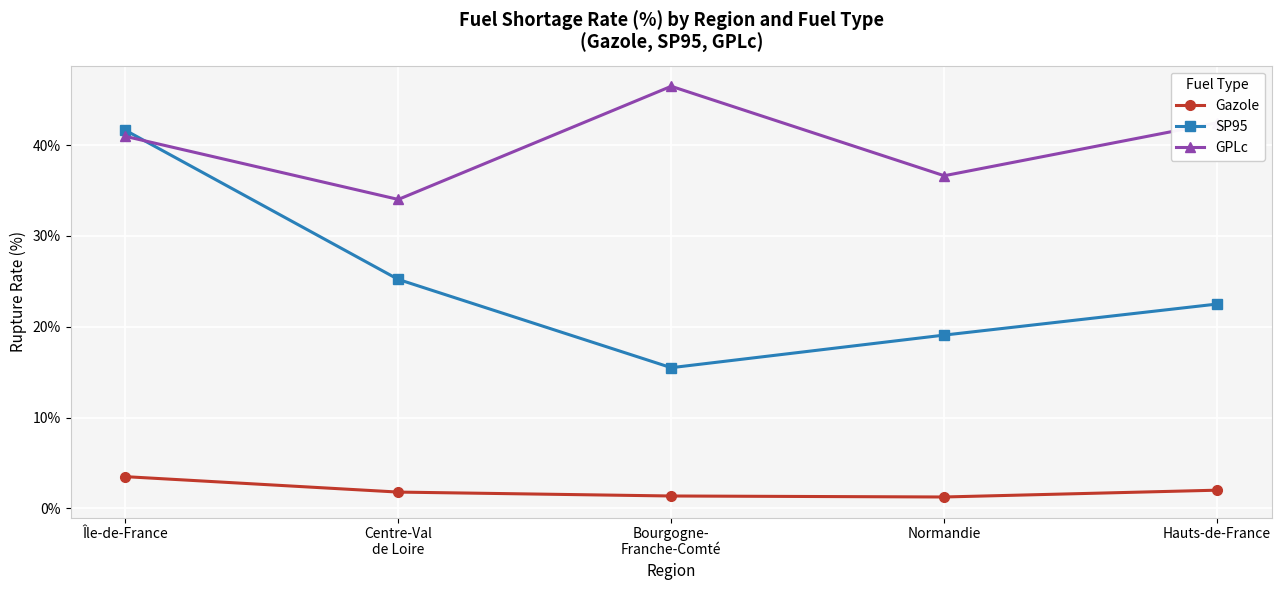

Rank the series by their average value, from highest to lowest.

GPLc, SP95, Gazole